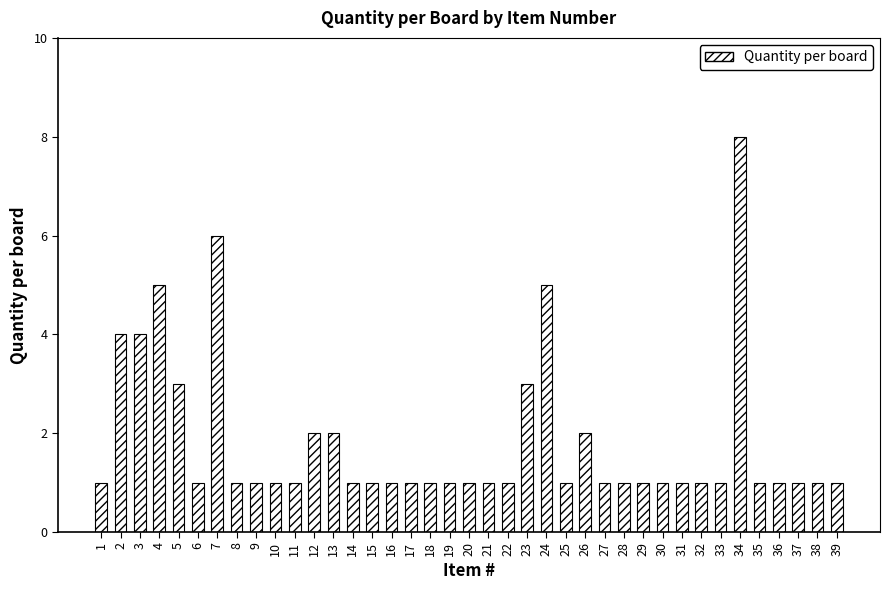

Count the values in the range 1 to 2.

31